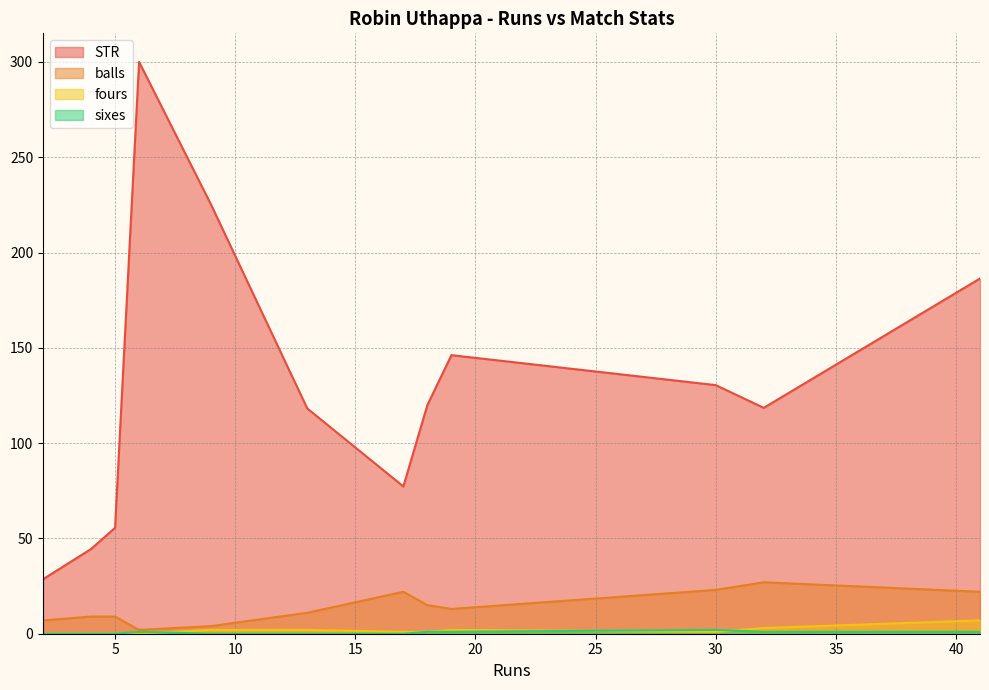

What is the difference between the maximum and minimum values in the fours series?

7.0